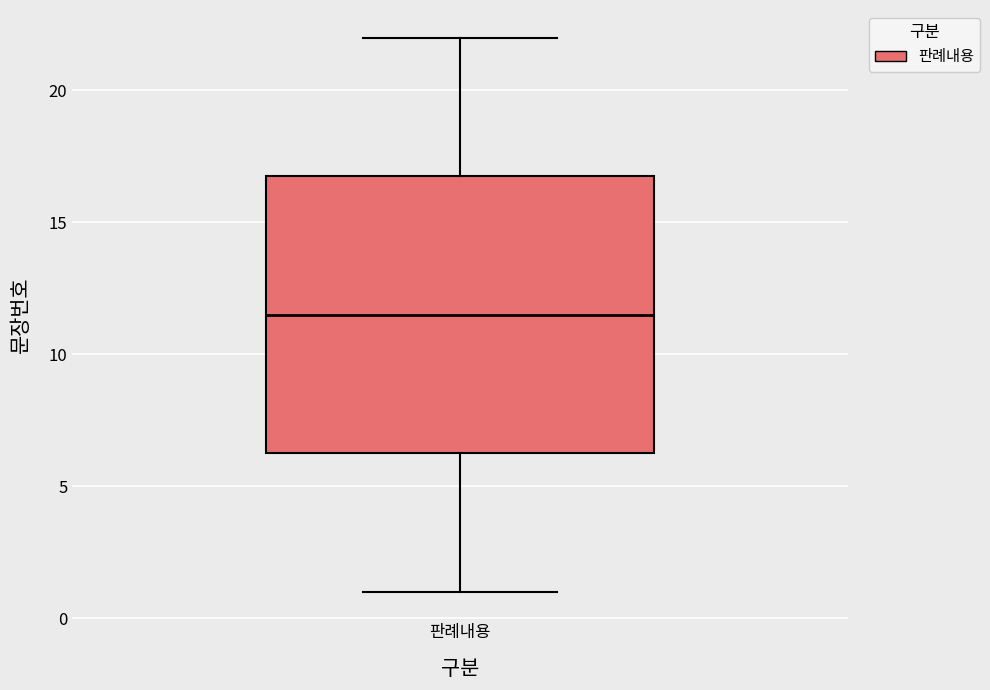

Read this box plot against the y-axis: the position of the median line, the range covered by the box, and the ends of both whiskers. The values are not printed on the chart, so give them approximately, as read against the axis.

median 11.5, box 6.5 to 17.0, whiskers 1.0 to 22.0